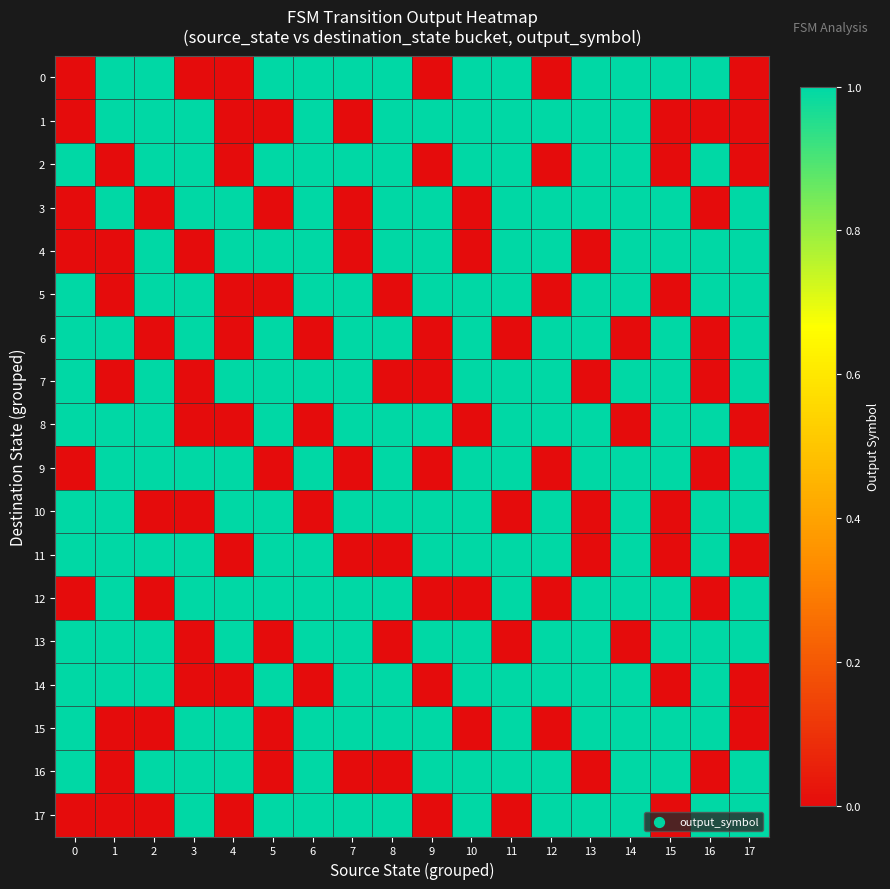

At which category is the sum across all series the highest?

14